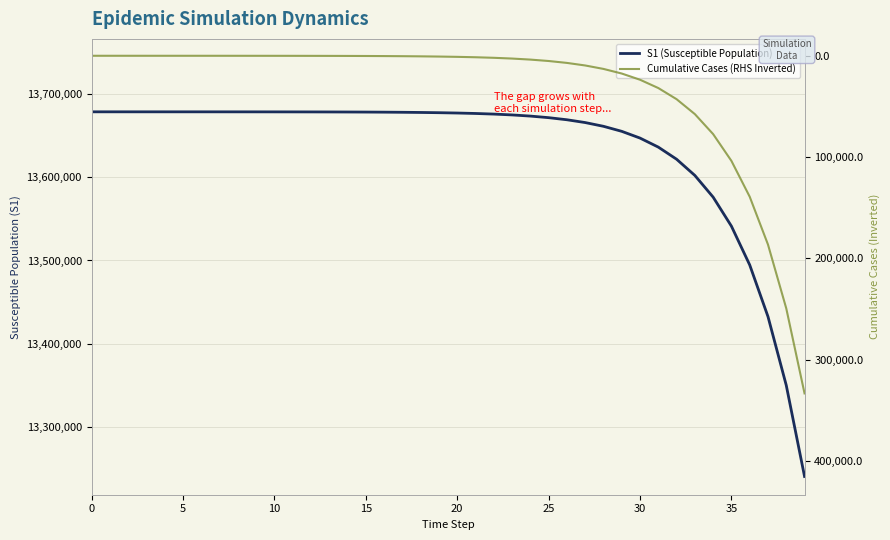

What is the lowest value of the S1 (Susceptible Population) series?

13240679.0